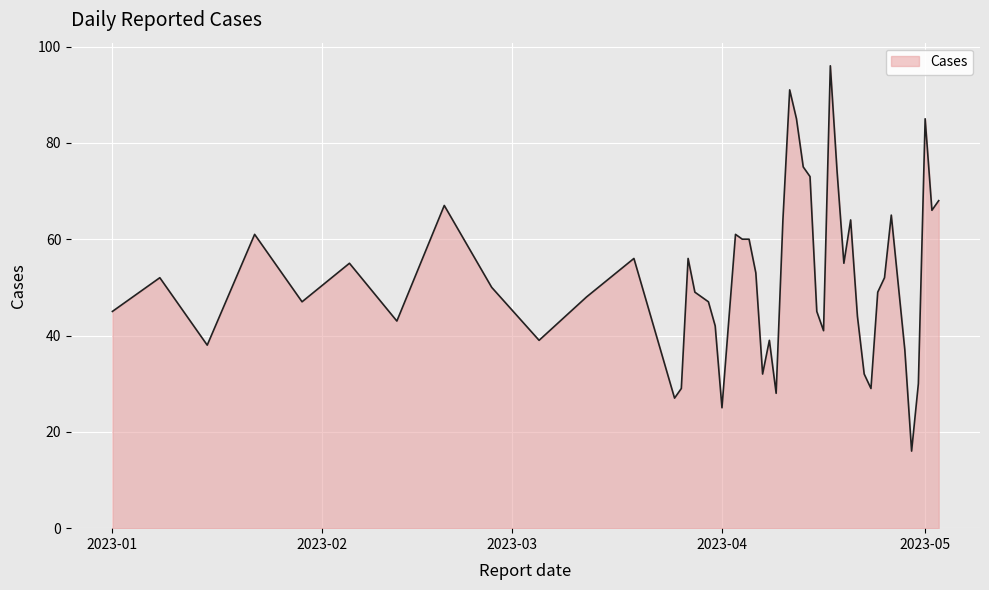

What is the greatest value displayed?

96